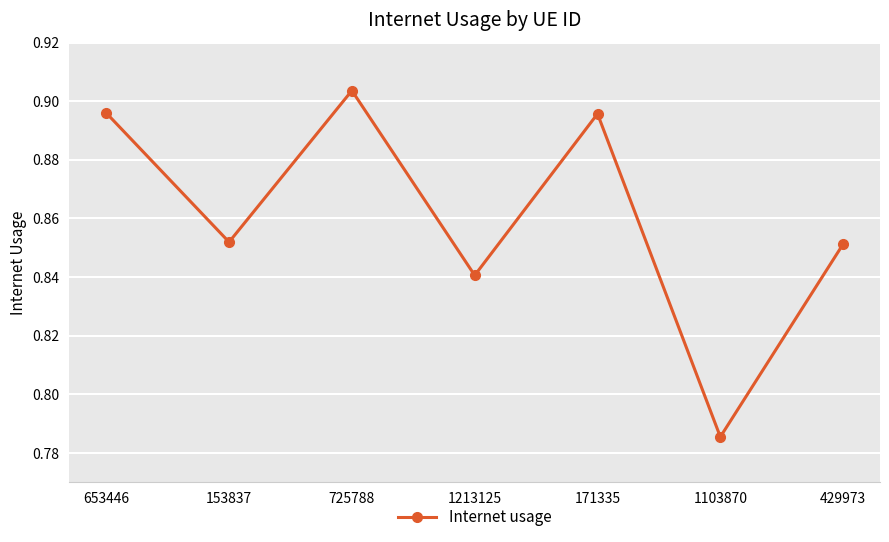

The chart shows a value of 1.1 at 1213125. True or false?

False